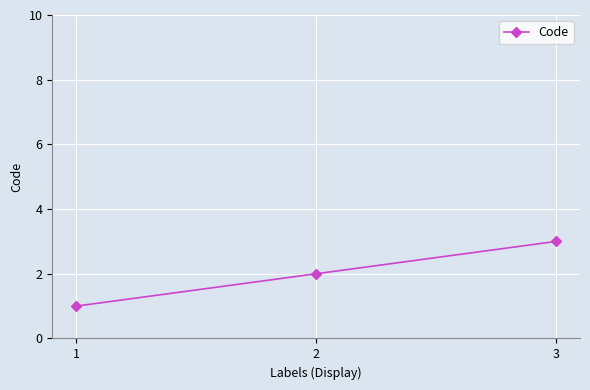

Between 3 and 1, which is larger?

3